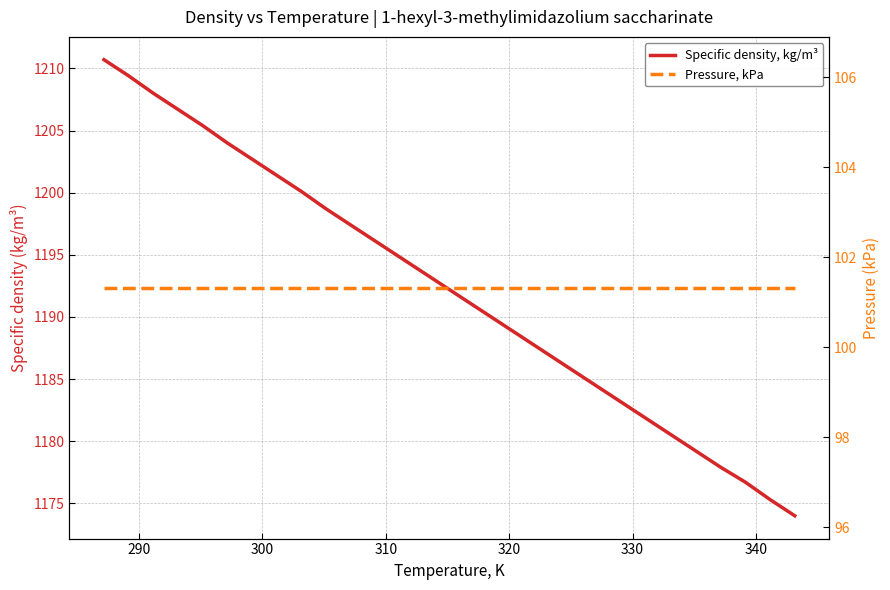

True or false: Pressure, kPa and Specific density, kg/m³ intersect in this chart.

False